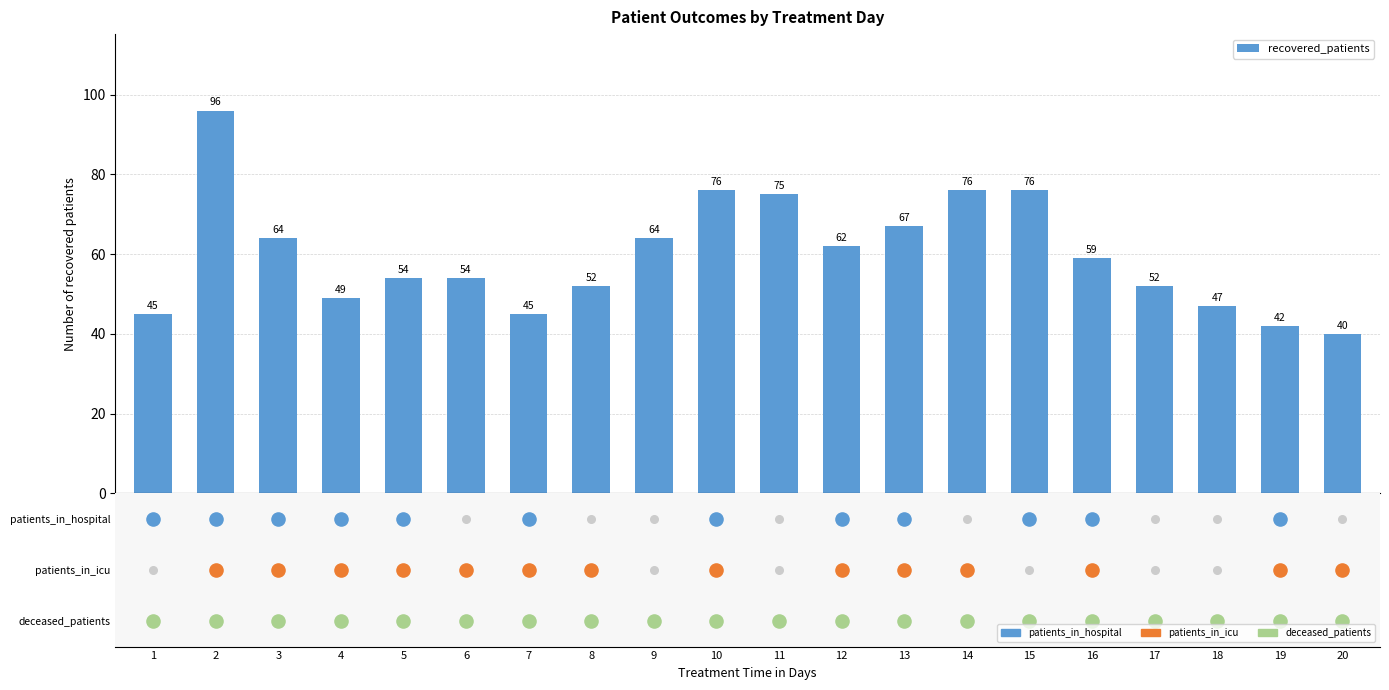

Between 12 and 15, which is larger?

15